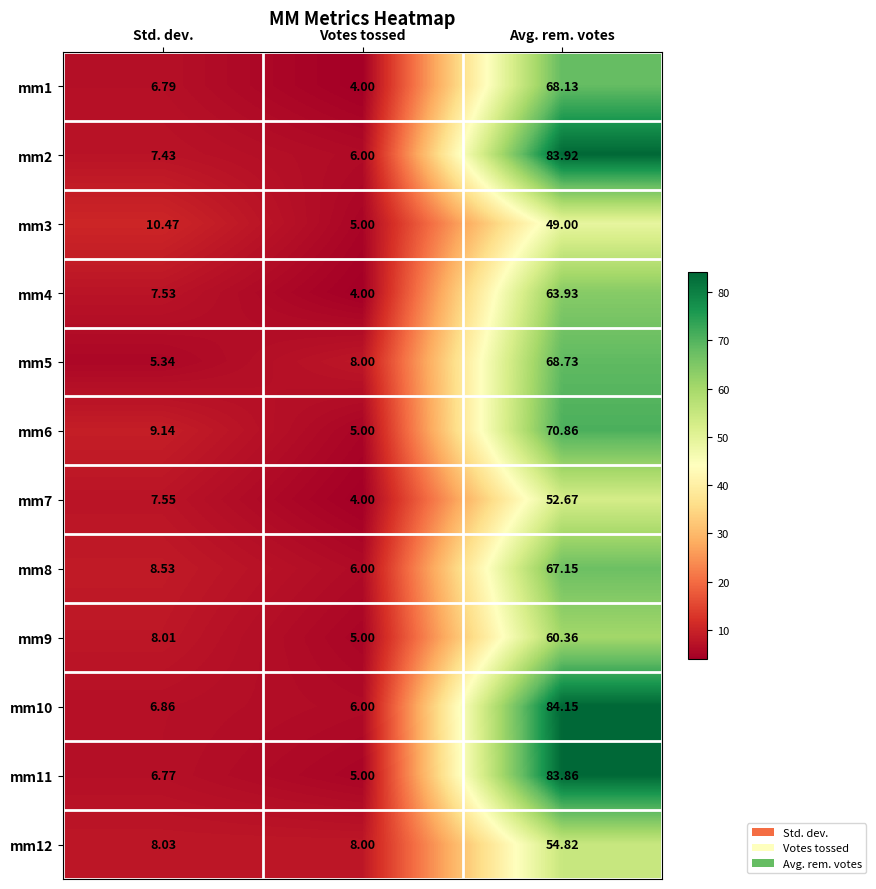

At which label does mm5 reach its minimum?

Std. dev.